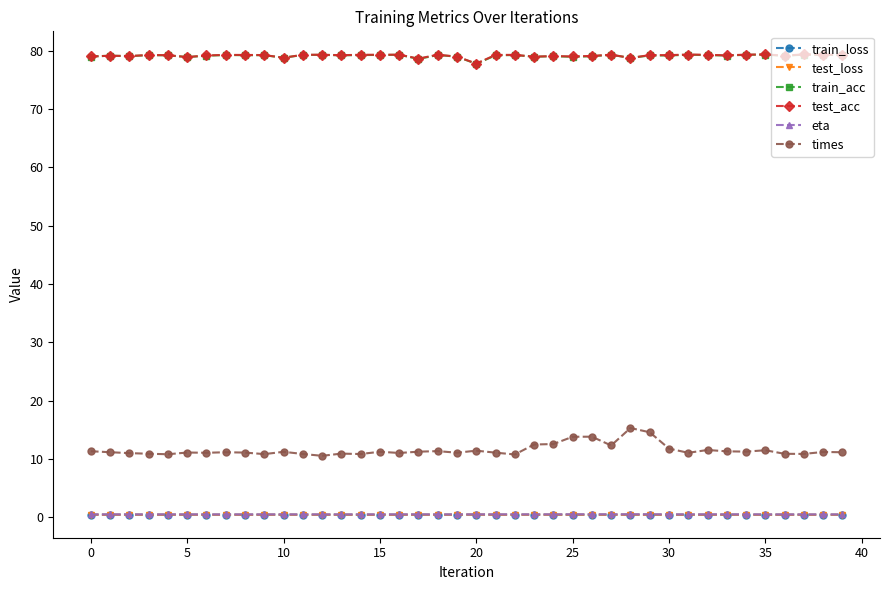

At how many categories does at least one series exceed 76?

40